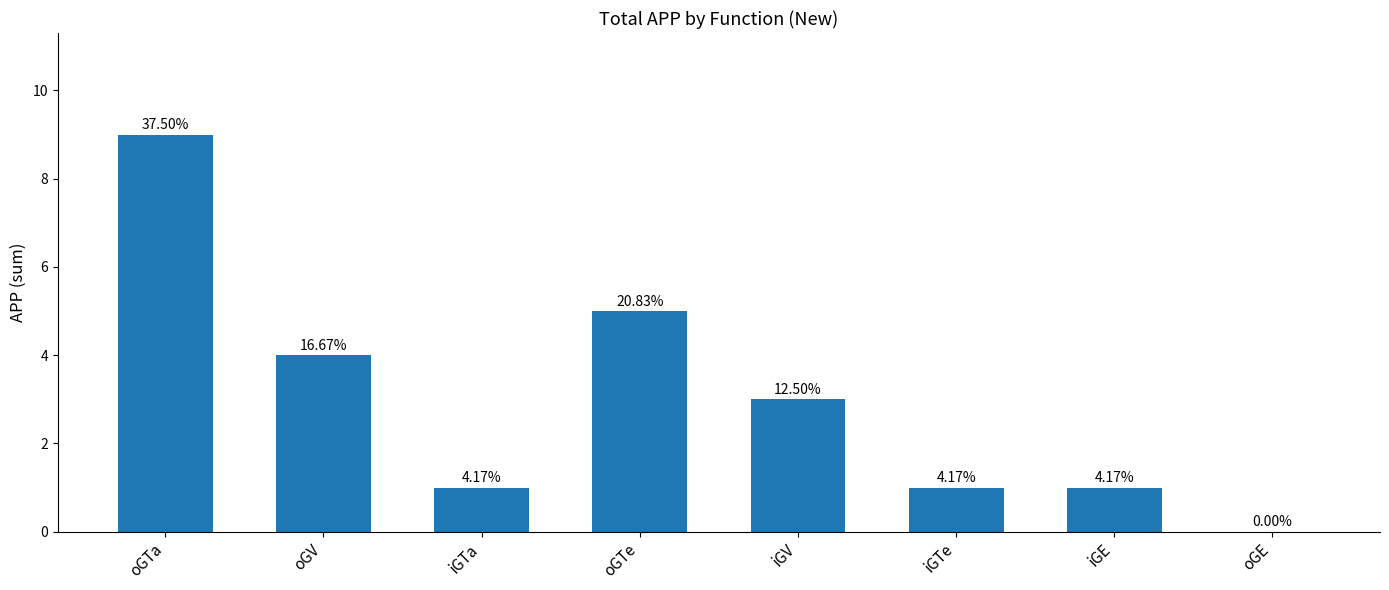

The chart shows a value of 1 at iGE. True or false?

True